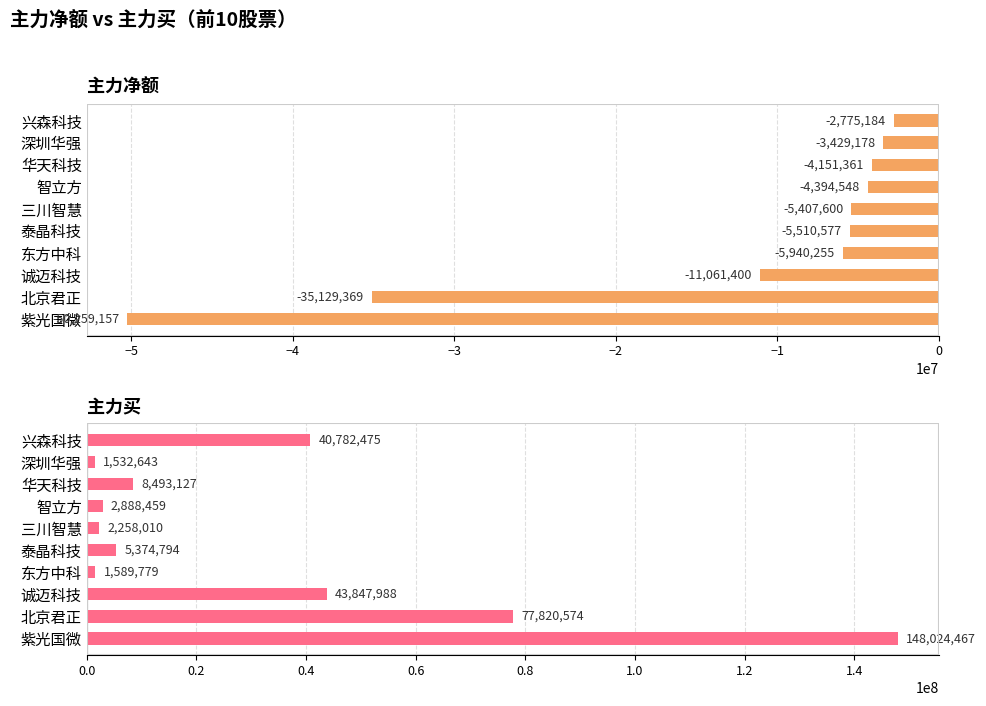

The value of 主力买 at 华天科技 is 8493127. True or false?

True